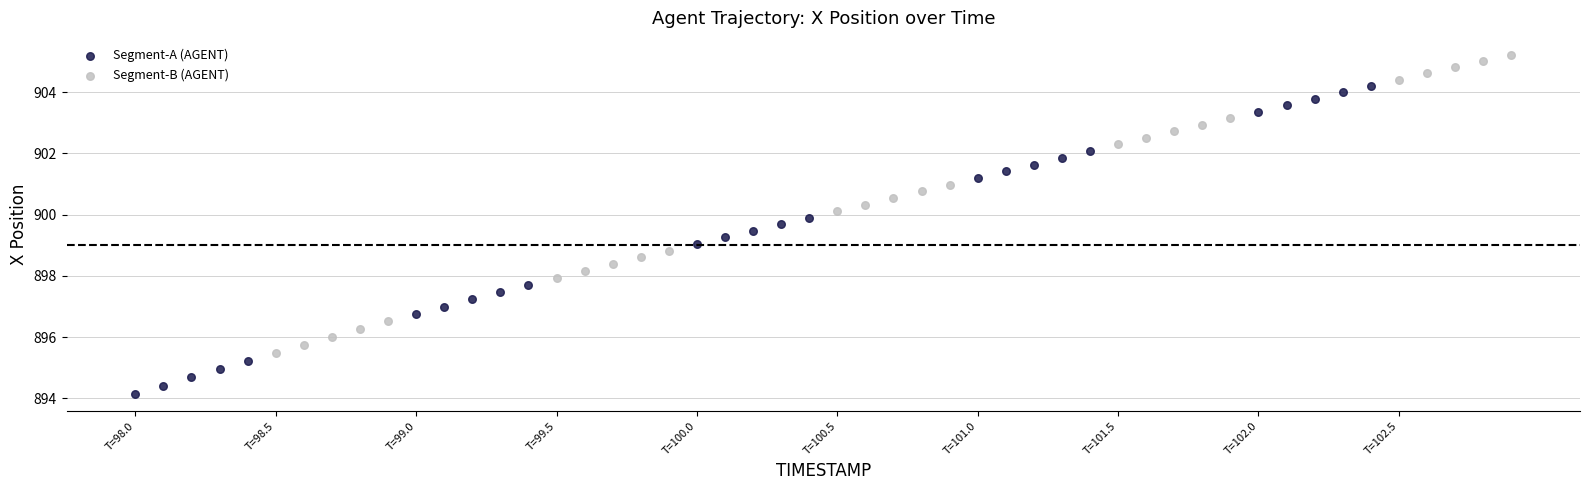

Which series reaches the maximum Y coordinate?

Segment-B (AGENT)